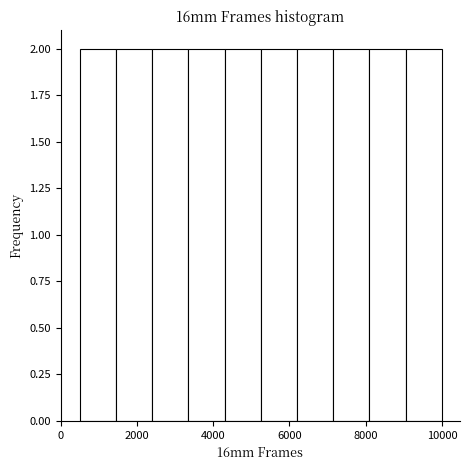

Reading left to right, transcribe this chart: for each bar, give the range it covers on the x-axis and its height. Neither the bar edges nor the heights are printed on the chart, so give them approximately, as read against the axes.

500 to 1450: 2
1450 to 2400: 2
2400 to 3350: 2
3350 to 4300: 2
4300 to 5250: 2
5250 to 6200: 2
6200 to 7150: 2
7150 to 8100: 2
8100 to 9050: 2
9050 to 10000: 2